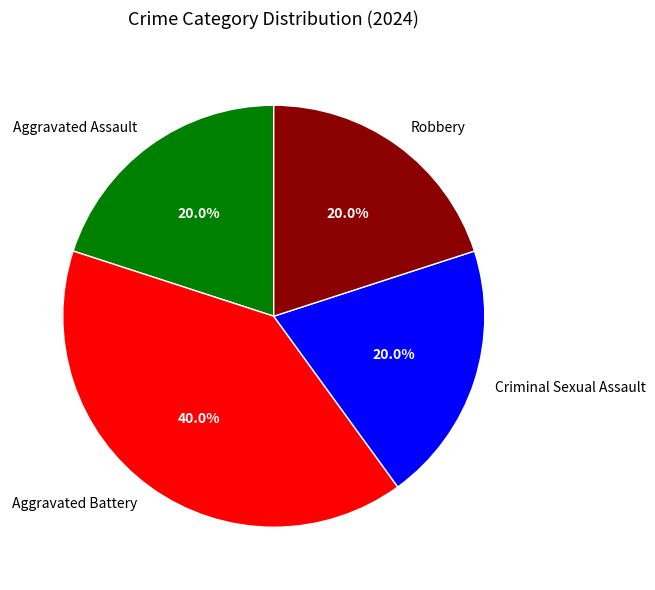

True or false: Robbery accounts for 28% of the total.

False